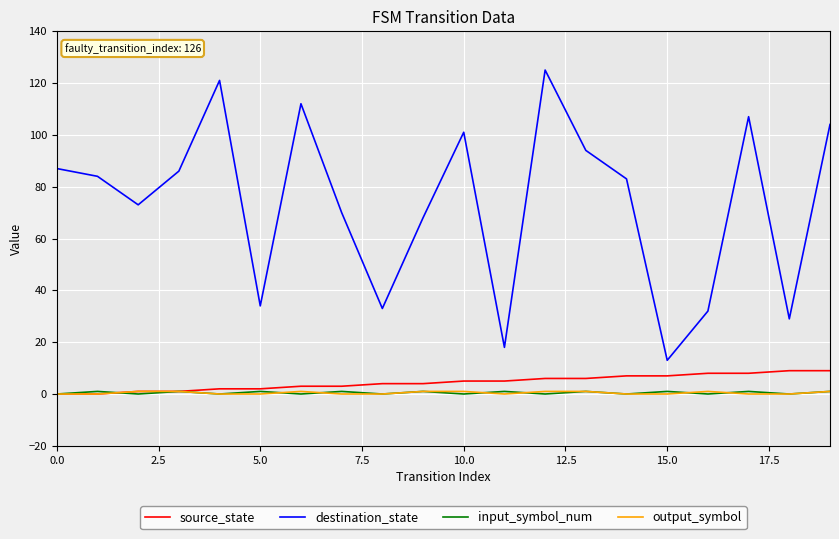

Reading right to left, extract all data points from this chart.

source_state: 9	9	8	8	7	7	6	6	5	5	4	4	3	3	2	2	1	1	0	0
destination_state: 104	29	107	32	13	83	94	125	18	101	68	33	70	112	34	121	86	73	84	87
input_symbol_num: 1	0	1	0	1	0	1	0	1	0	1	0	1	0	1	0	1	0	1	0
output_symbol: 1	0	0	1	0	0	1	1	0	1	1	0	0	1	0	0	1	1	0	0